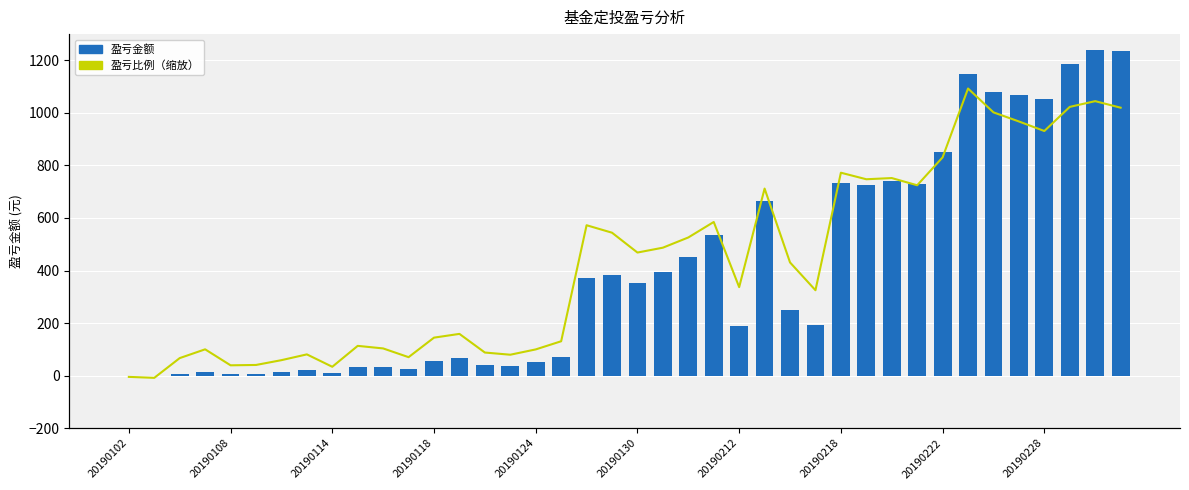

At which label does 盈亏比例（缩放） first exceed 430?

18